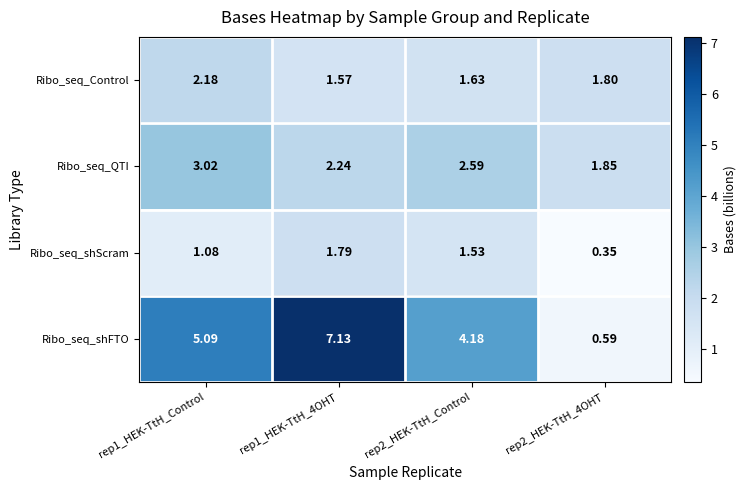

List the series in order of their overall mean, lowest first.

Ribo_seq_shScram, Ribo_seq_Control, Ribo_seq_QTI, Ribo_seq_shFTO